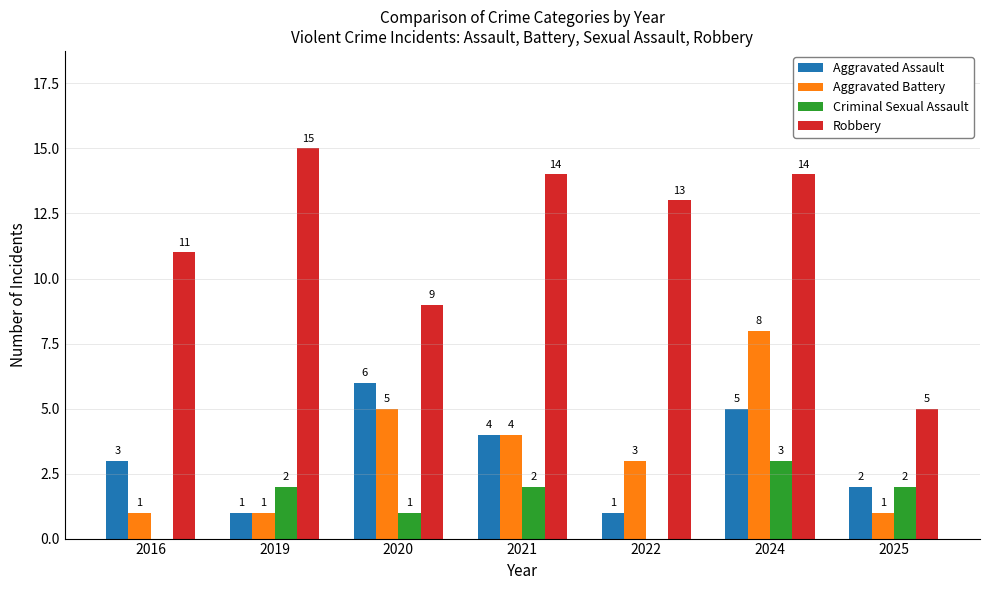

What are all the series names shown in the legend?

Aggravated Assault, Aggravated Battery, Criminal Sexual Assault, Robbery